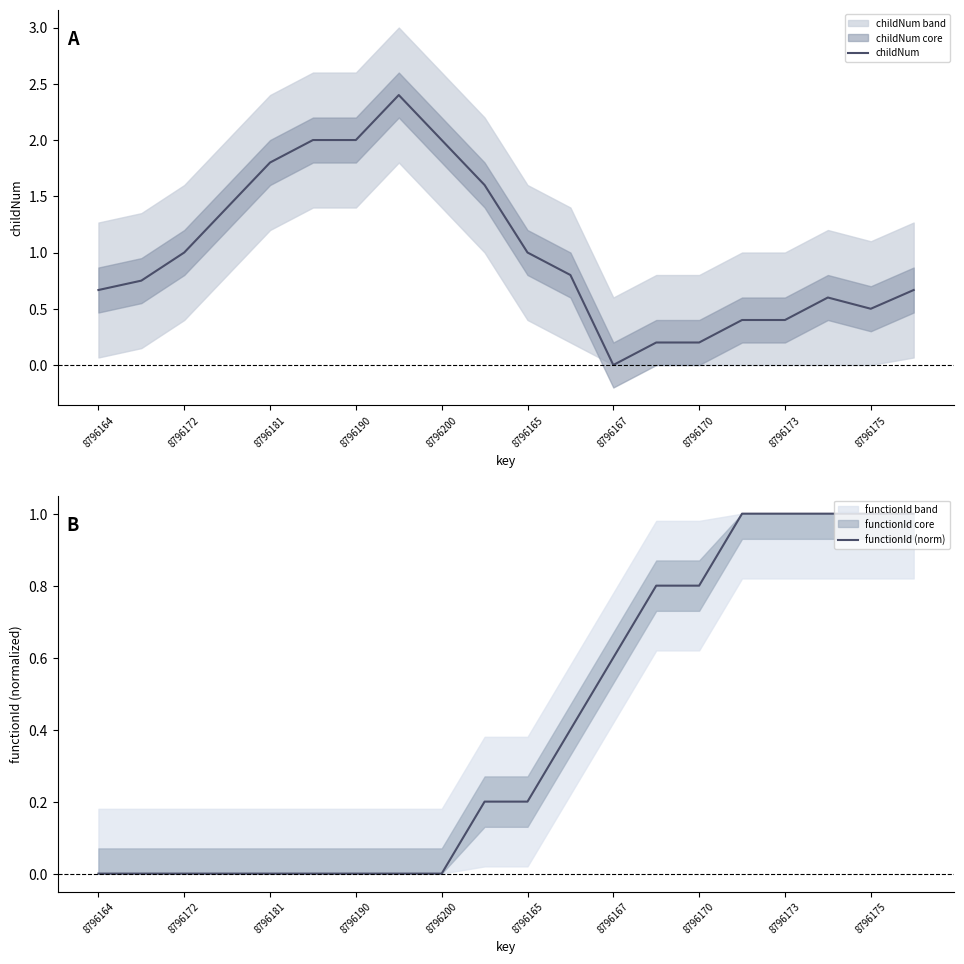

What is the approximate value of functionId (norm) at 8796165?

0.2